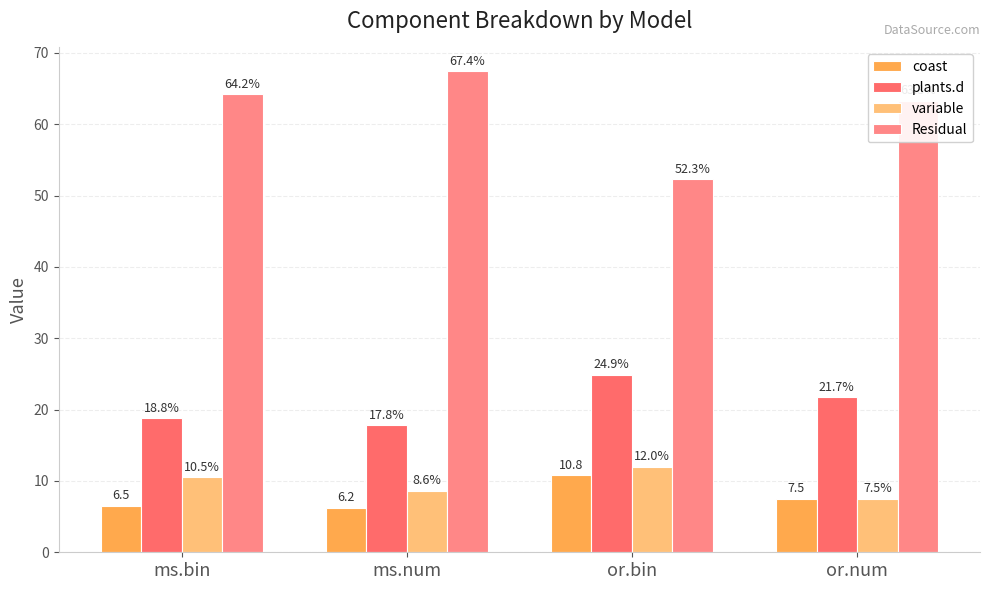

What is the greatest value displayed?

67.4